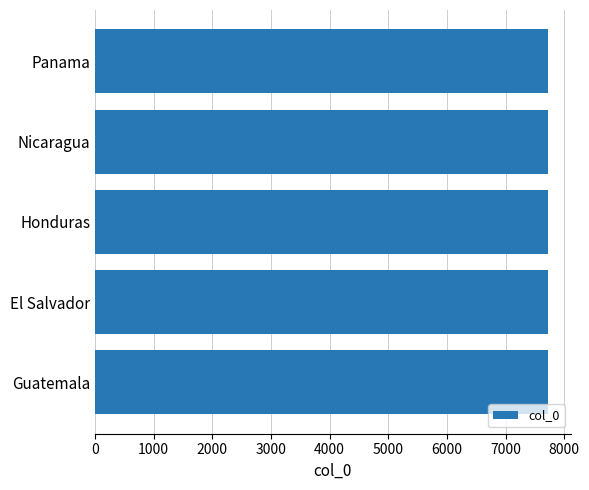

What is the minimum value shown in the chart?

7720